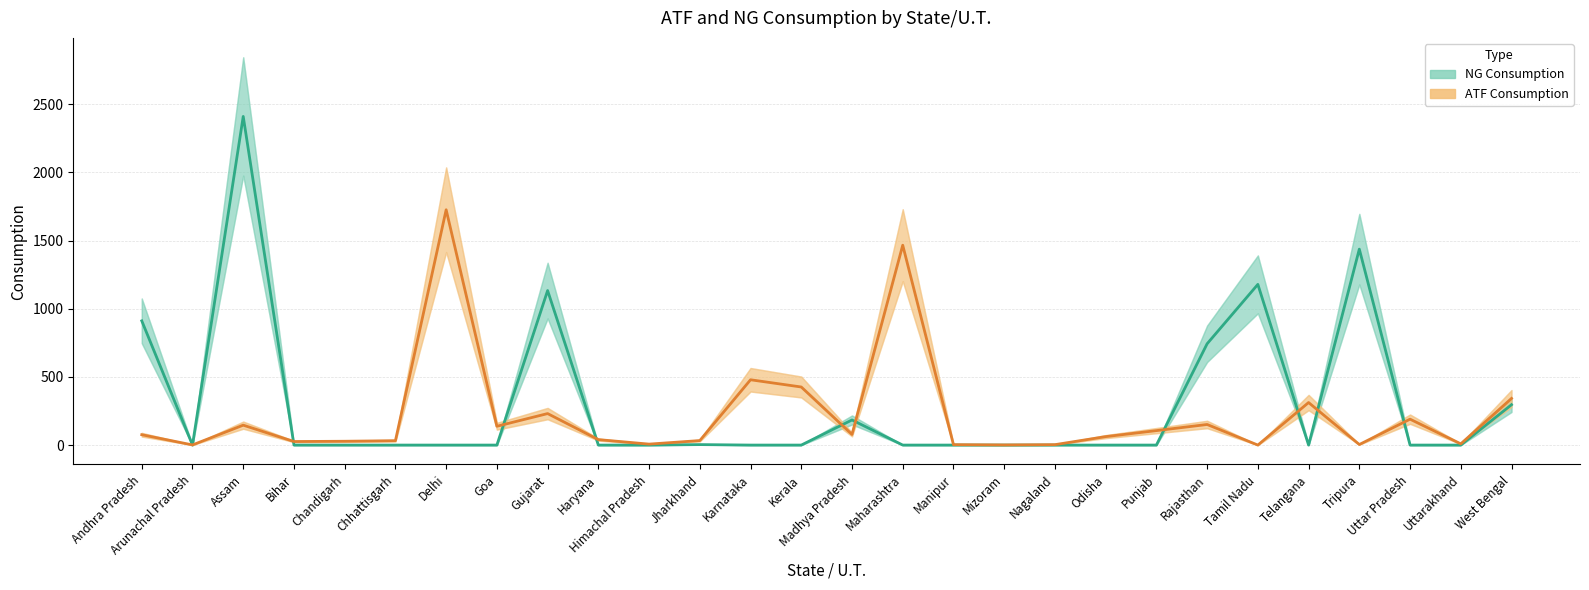

Rank the series by their maximum value, from lowest to highest.

ATF Consumption, NG Consumption